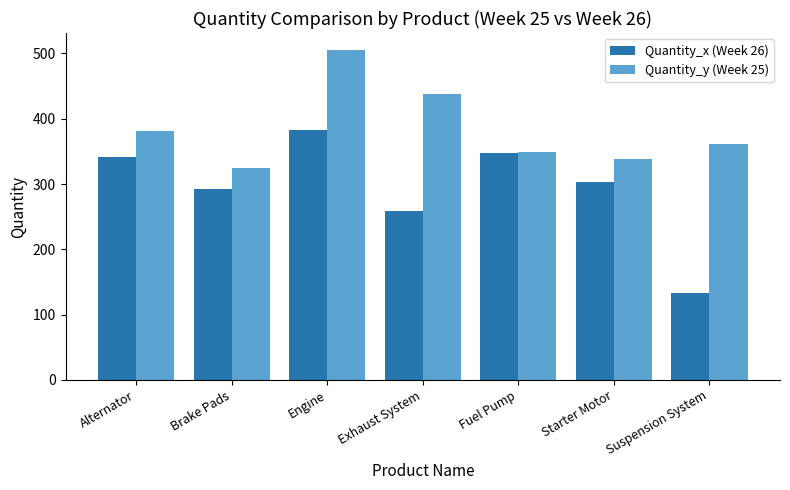

Reading right to left, what are all the values shown in this chart?

Quantity_x (Week 26): 133	303	348	259	383	292	341
Quantity_y (Week 25): 361	339	349	438	506	325	381